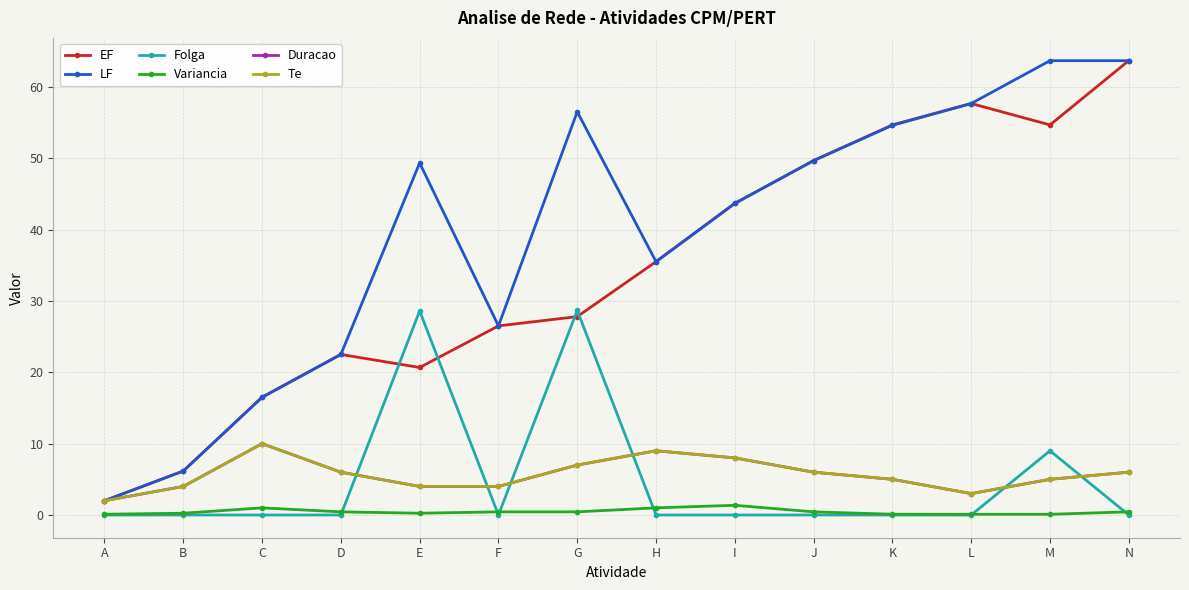

How many intersections are there between Te and Folga?

6